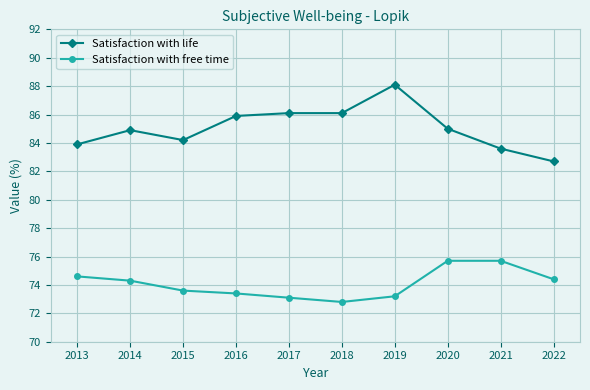

What is the value of the Satisfaction with free time point at the 10th from the left?

74.4